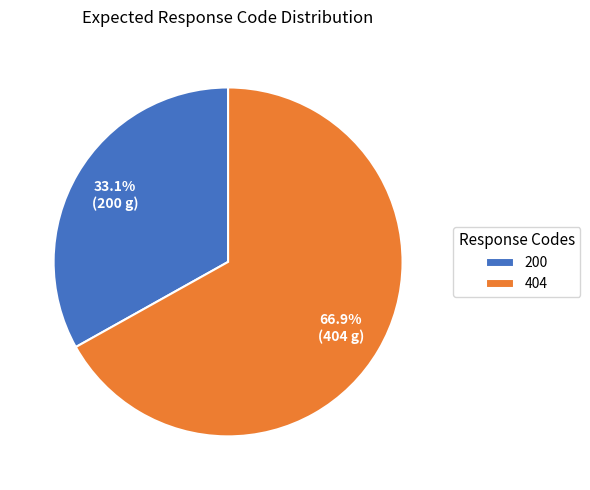

To the nearest percent, what is the average slice percentage?

50%